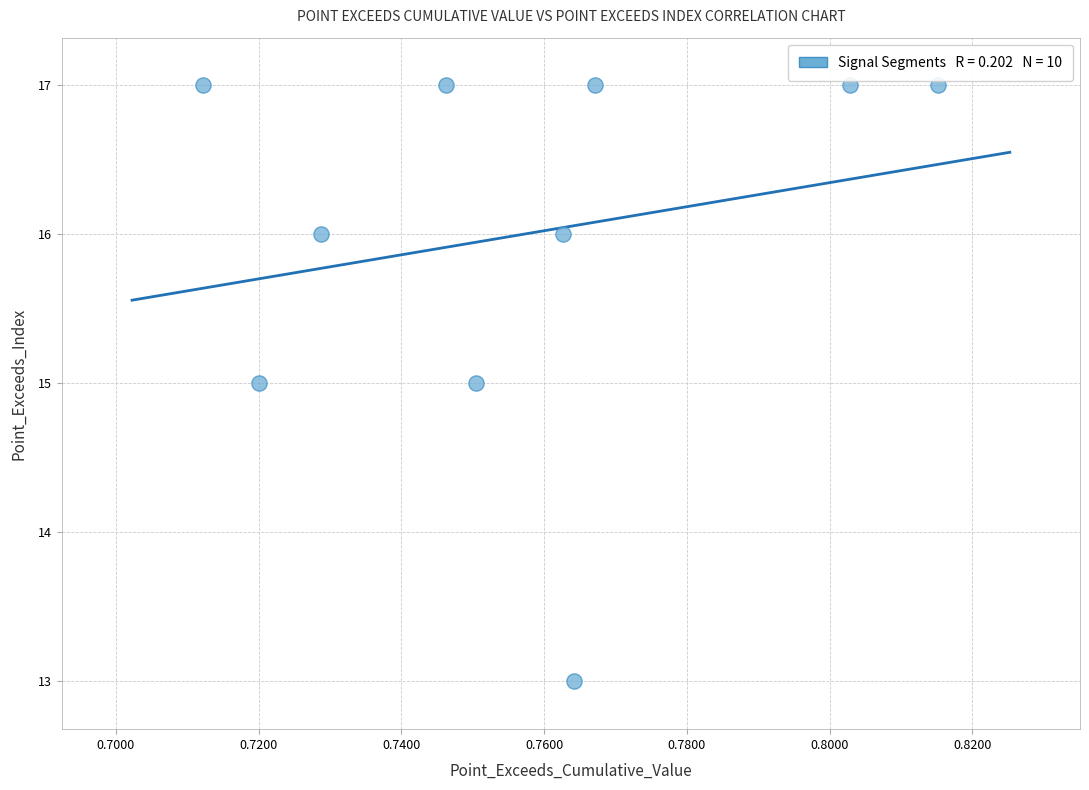

What is the range of Y values (max minus min)?

4